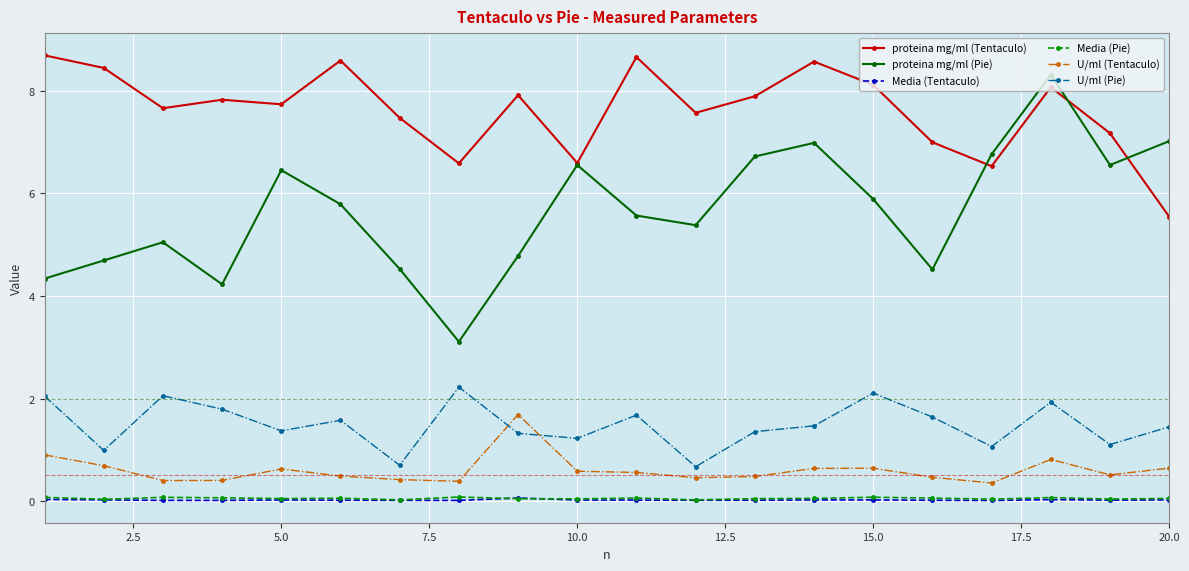

True or false: Media (Tentaculo) and U/ml (Tentaculo) cross at least once.

False